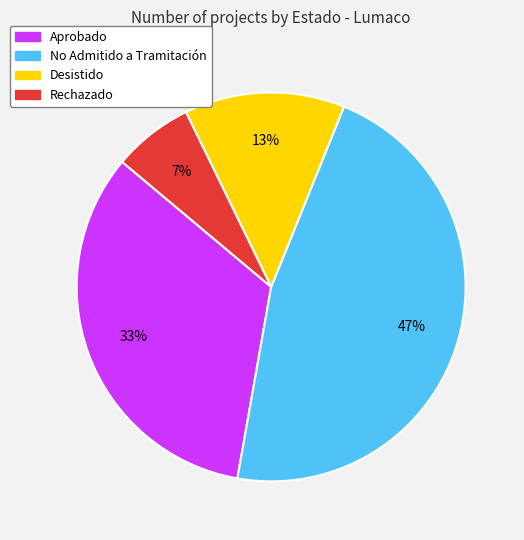

Is there any slice that represents more than half of the pie?

No